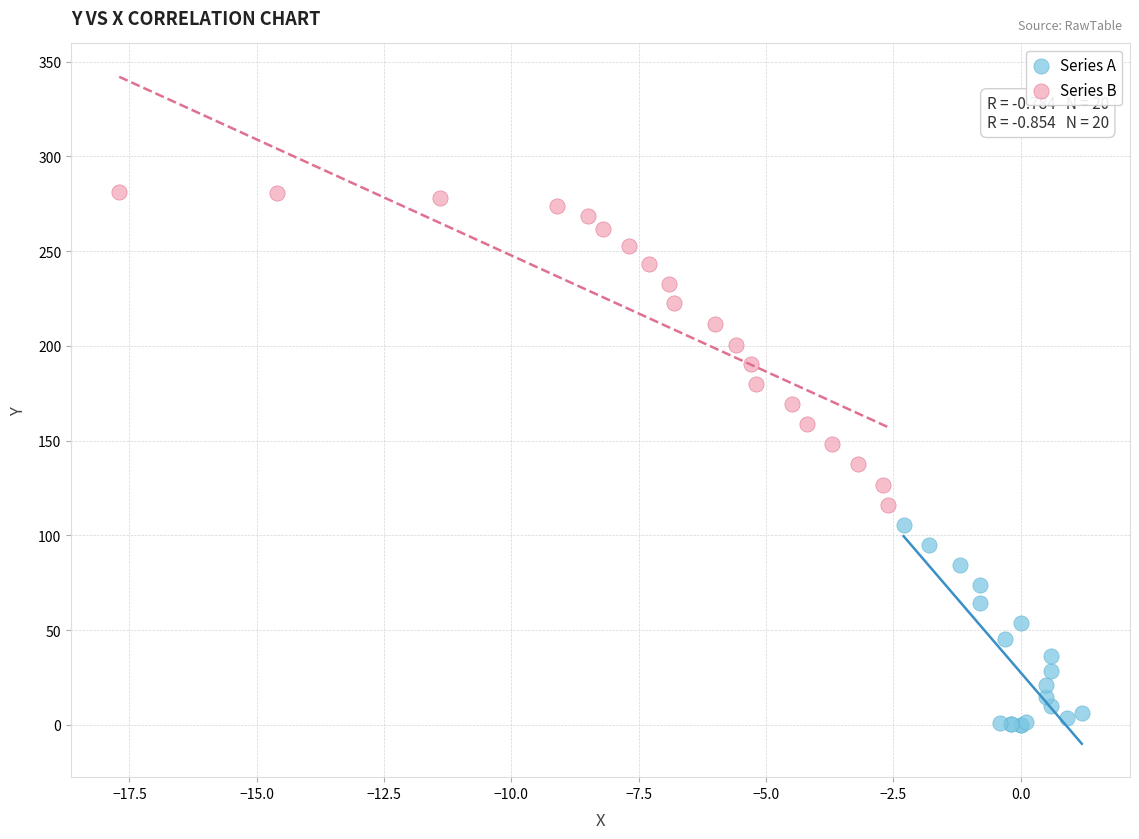

Which series has the largest Y range (max minus min)?

Series B